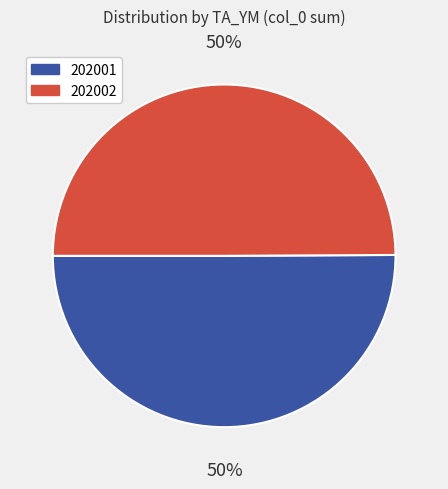

What is the ratio of the value at 202002 to the value at 202001?

1.0